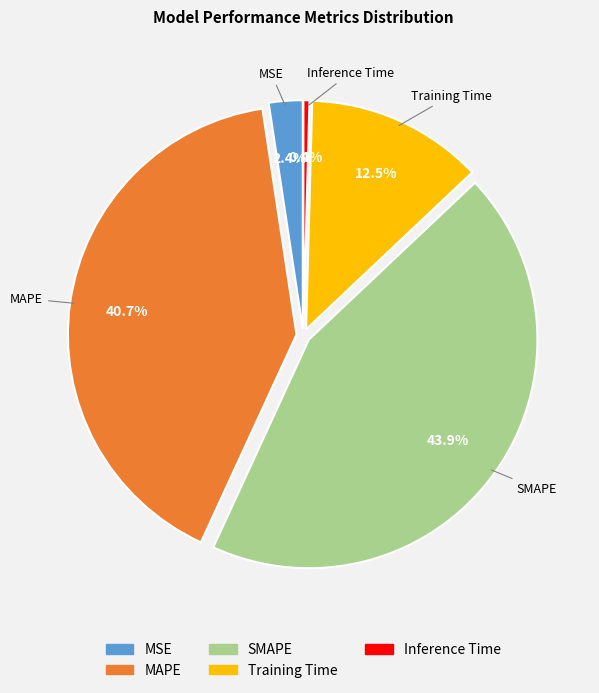

Which has a higher value, MSE or Training Time?

Training Time